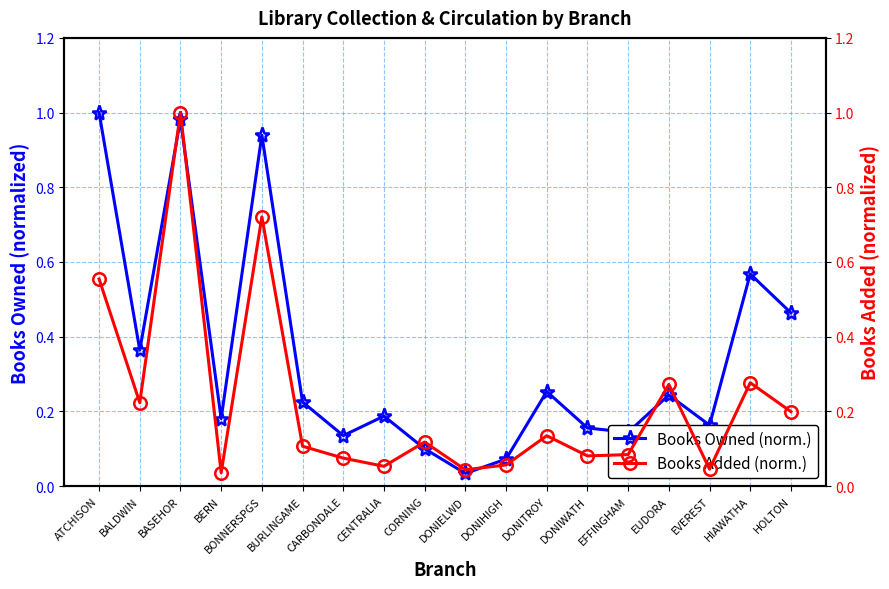

Reading left to right, list all the values displayed in this chart.

Books Owned (norm.): ATCHISON=1.0	BALDWIN=0.4	BASEHOR=1.0	BERN=0.2	BONNERSPGS=0.9	BURLINGAME=0.2	CARBONDALE=0.1	CENTRALIA=0.2	CORNING=0.1	DONIELWD=0.0	DONIHIGH=0.1	DONITROY=0.3	DONIWATH=0.2	EFFINGHAM=0.1	EUDORA=0.2	EVEREST=0.2	HIAWATHA=0.6	HOLTON=0.5
Books Added (norm.): ATCHISON=0.6	BALDWIN=0.2	BASEHOR=1.0	BERN=0.0	BONNERSPGS=0.7	BURLINGAME=0.1	CARBONDALE=0.1	CENTRALIA=0.1	CORNING=0.1	DONIELWD=0.0	DONIHIGH=0.1	DONITROY=0.1	DONIWATH=0.1	EFFINGHAM=0.1	EUDORA=0.3	EVEREST=0.0	HIAWATHA=0.3	HOLTON=0.2